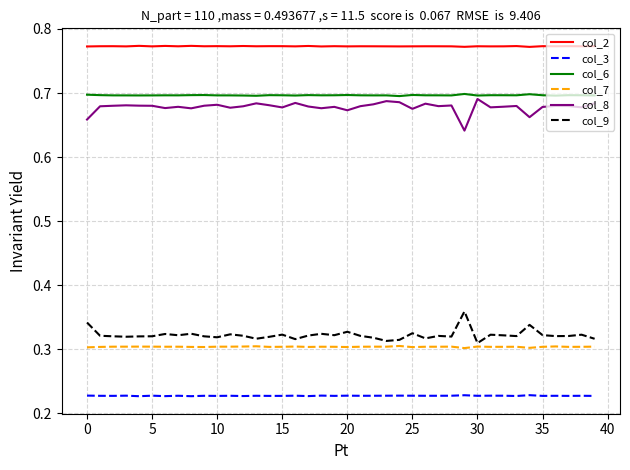

Which series has the largest total across all categories?

col_2